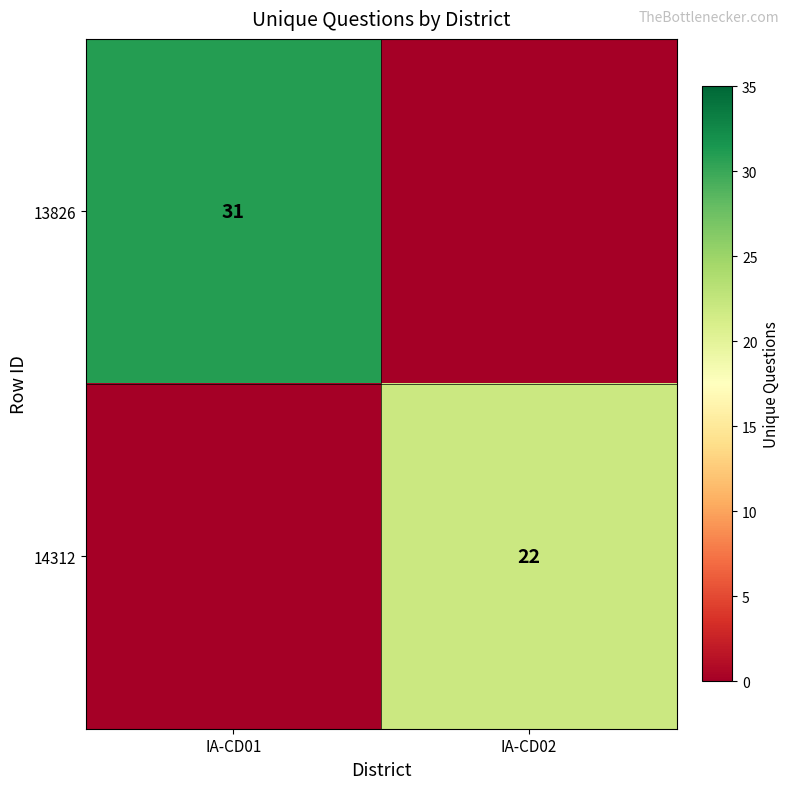

Is the value of 14312 at IA-CD02 greater than the value of 13826 at IA-CD01?

No